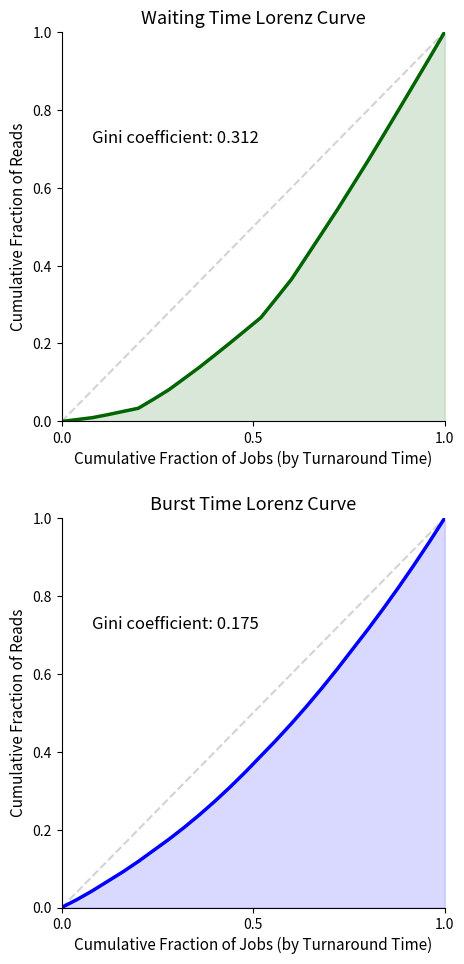

How many series are shown in this chart?

2